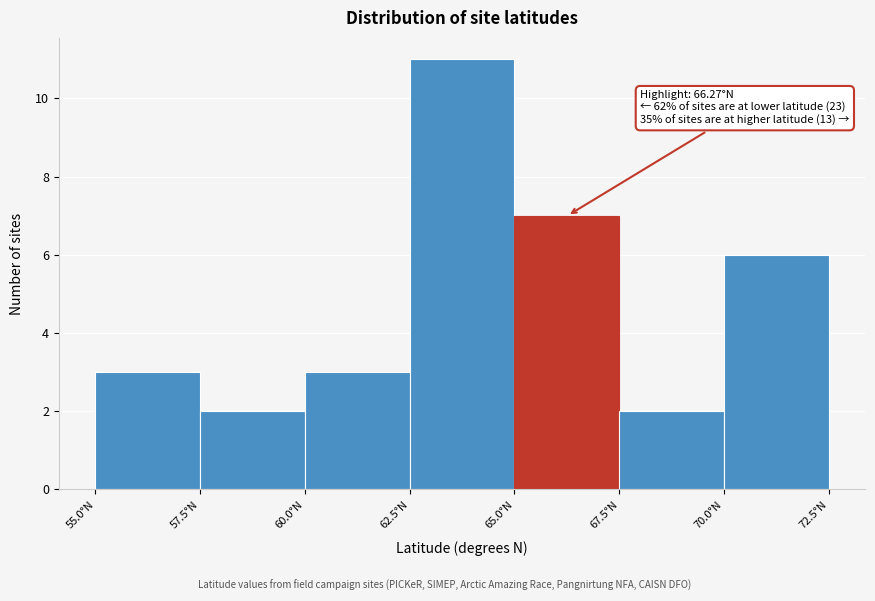

Over which range of the x-axis is the bar tallest?

62.5 to 65.0